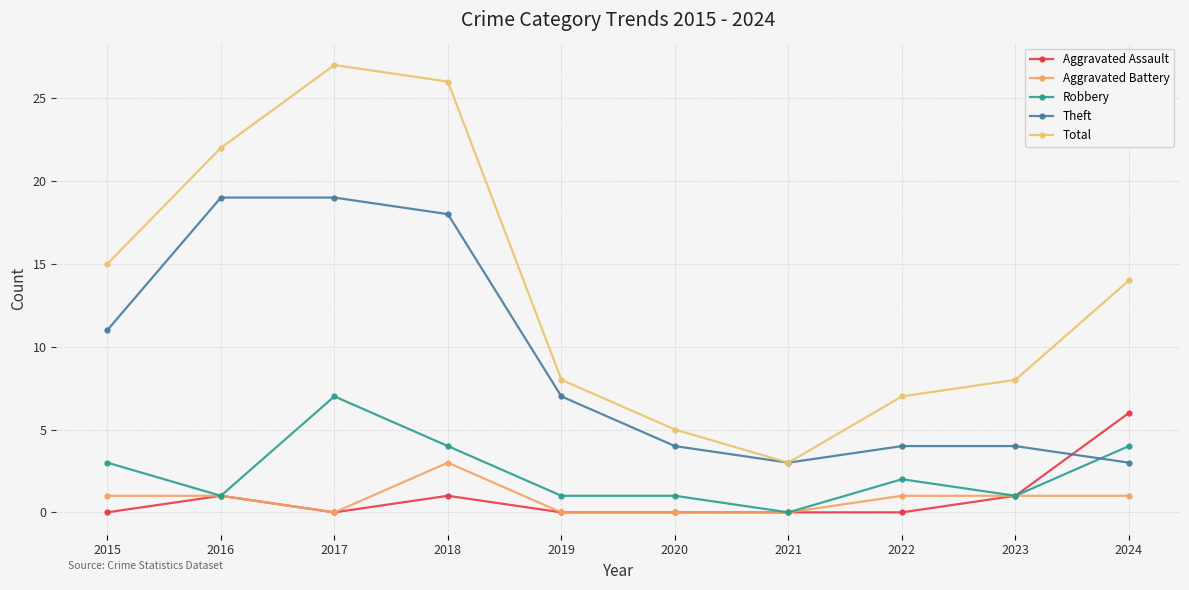

After their last crossing, which series has the higher values: Theft or Robbery?

Robbery